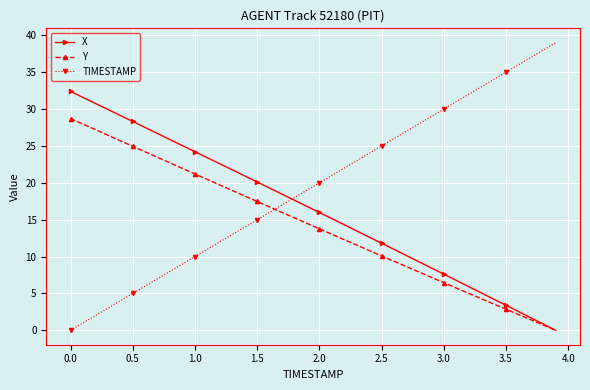

What is the greatest value displayed?

39.0